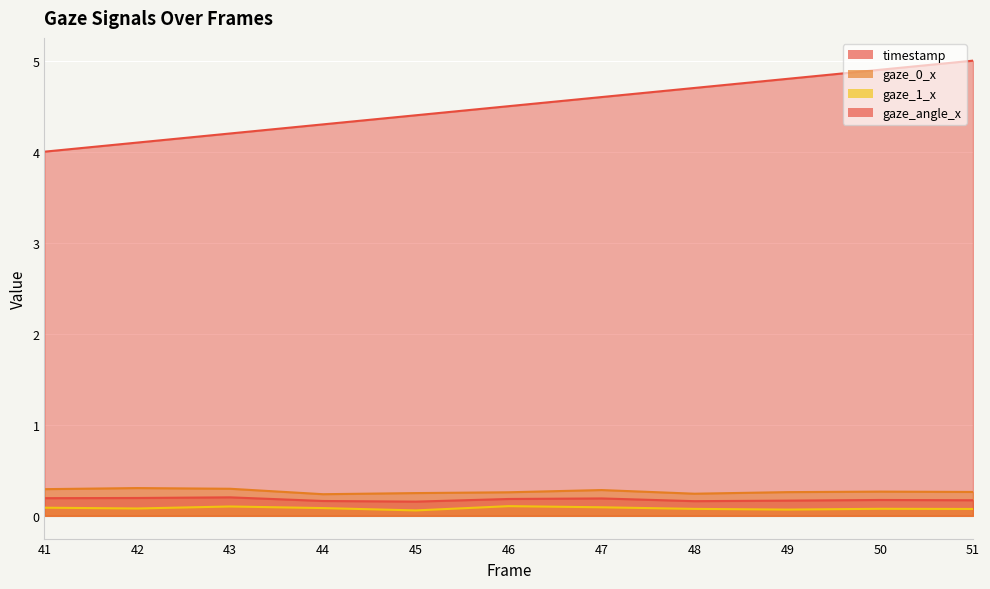

How many lines are shown in the chart?

4